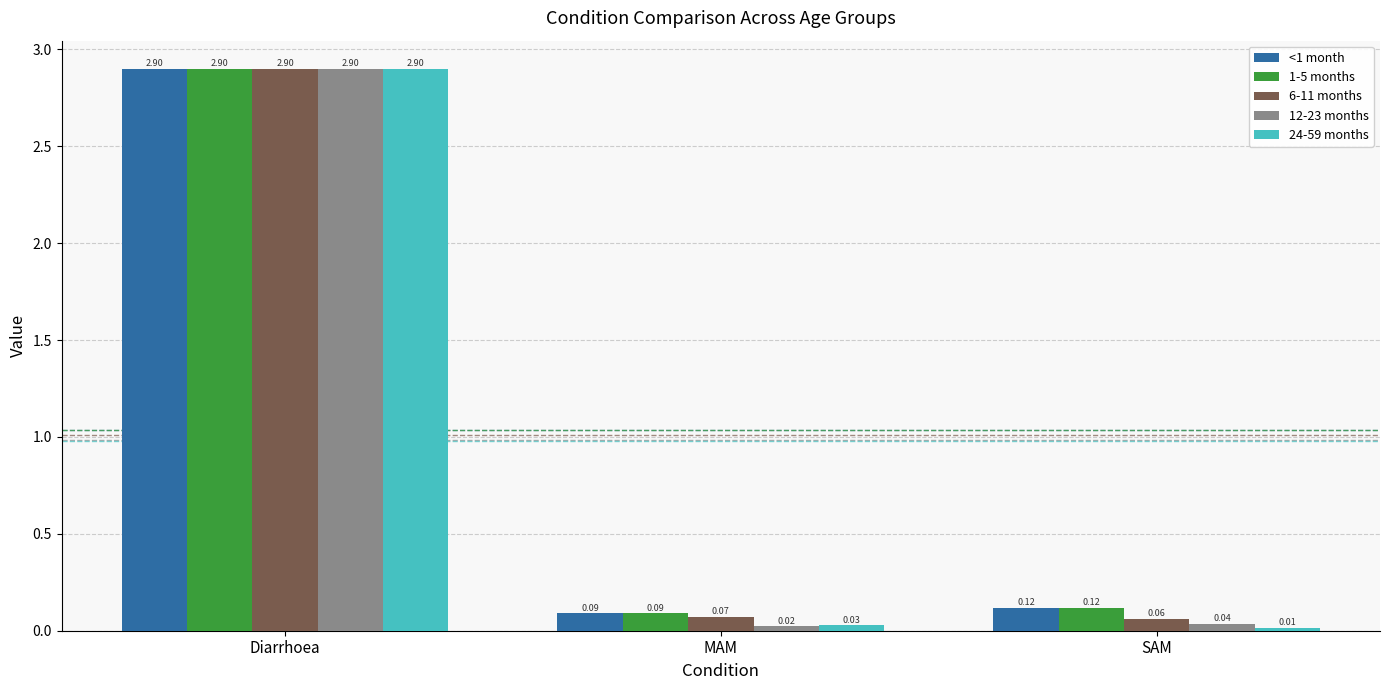

What is the difference between the maximum and second lowest values in the 1-5 months series?

2.8